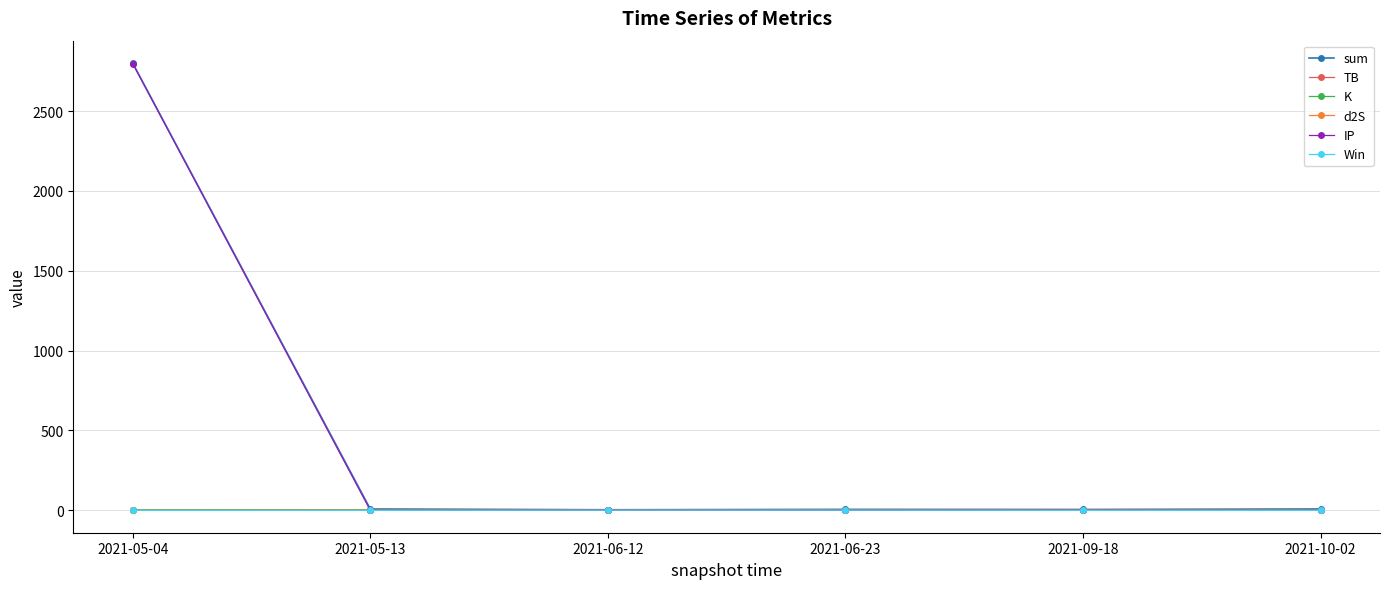

What is the maximum value for Win?

1.0